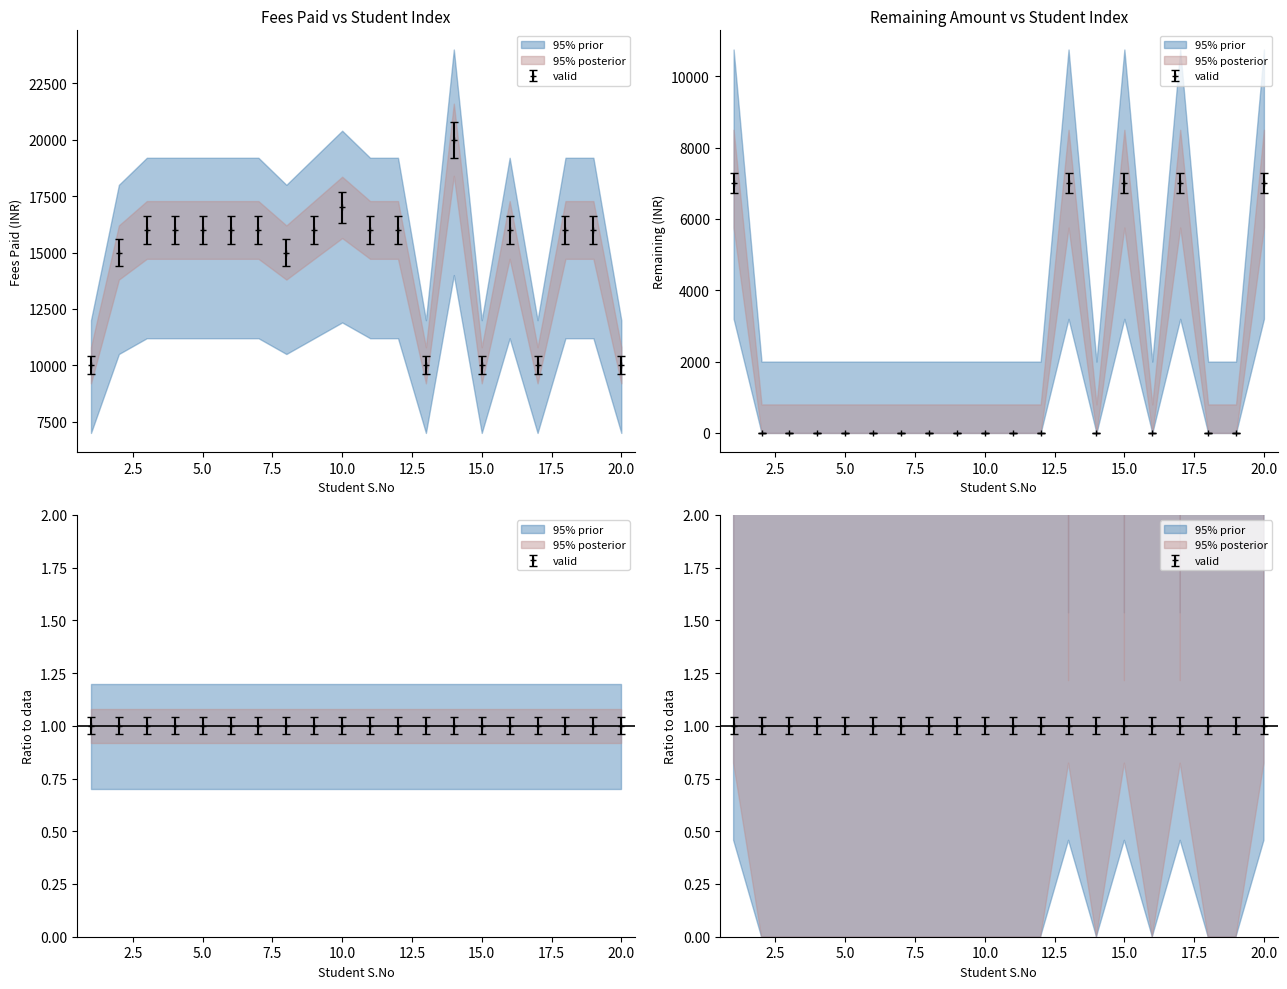

What is the total value across all series at 1?

17000